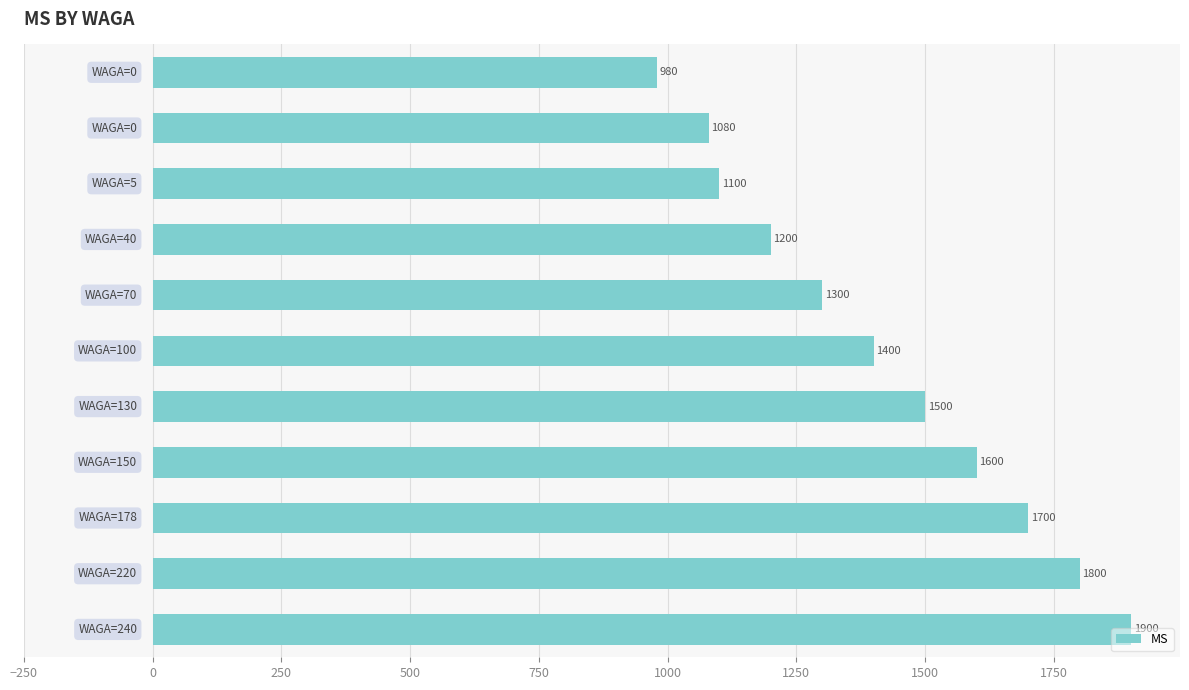

What is the average value?

1415